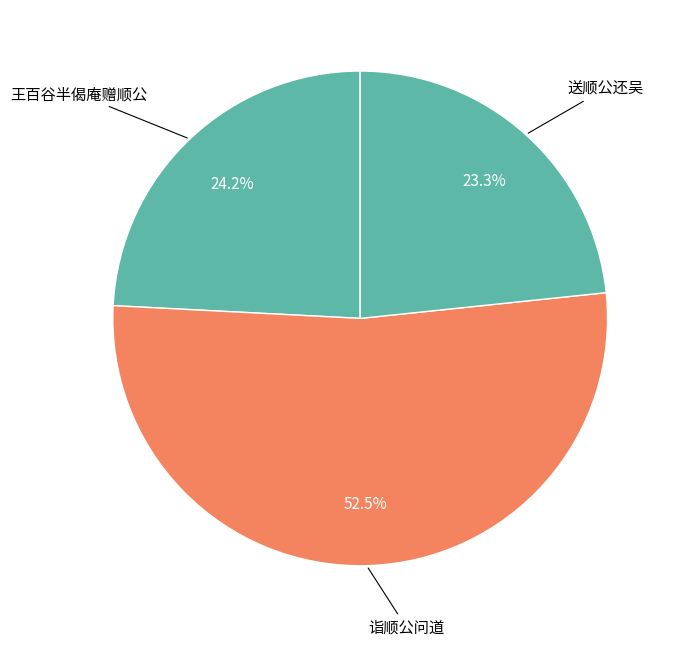

Count the number of slices in the pie.

3